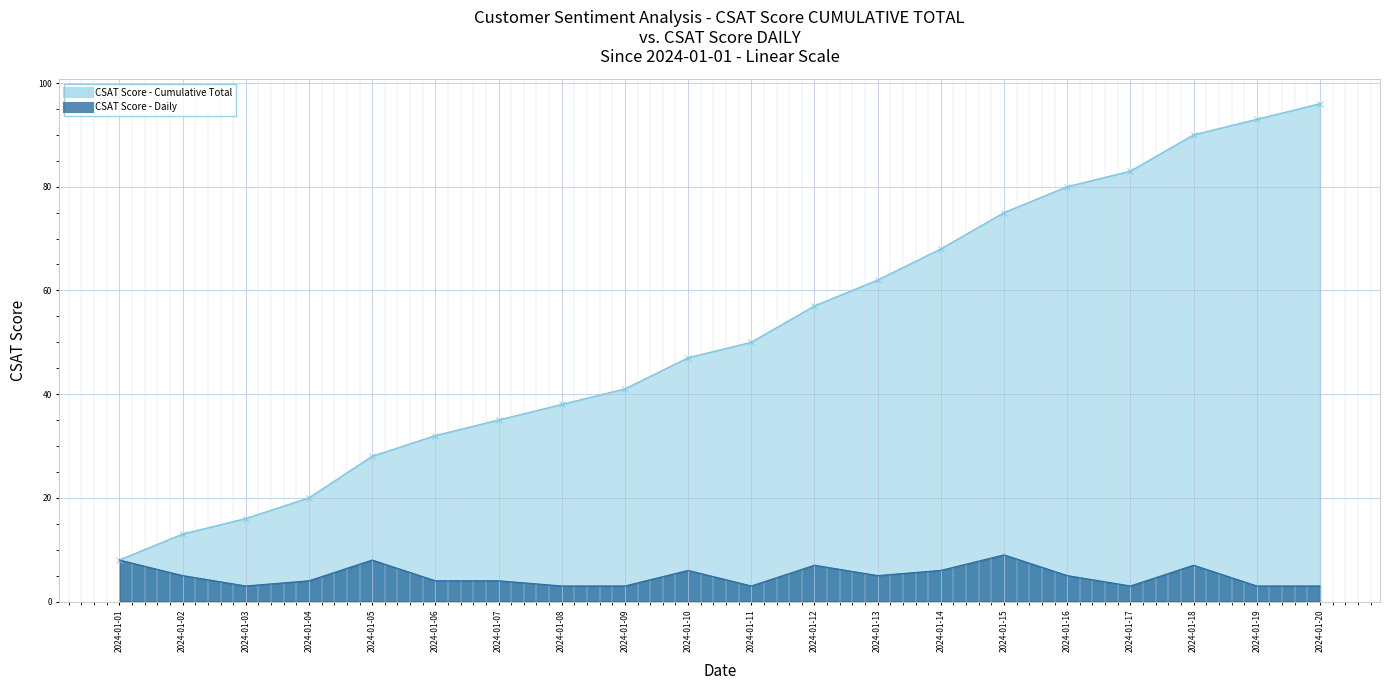

List the labels in order of CSAT Score (Cumulative) value, largest first.

2024-01-20, 2024-01-19, 2024-01-18, 2024-01-17, 2024-01-16, 2024-01-15, 2024-01-14, 2024-01-13, 2024-01-12, 2024-01-11, 2024-01-10, 2024-01-09, 2024-01-08, 2024-01-07, 2024-01-06, 2024-01-05, 2024-01-04, 2024-01-03, 2024-01-02, 2024-01-01